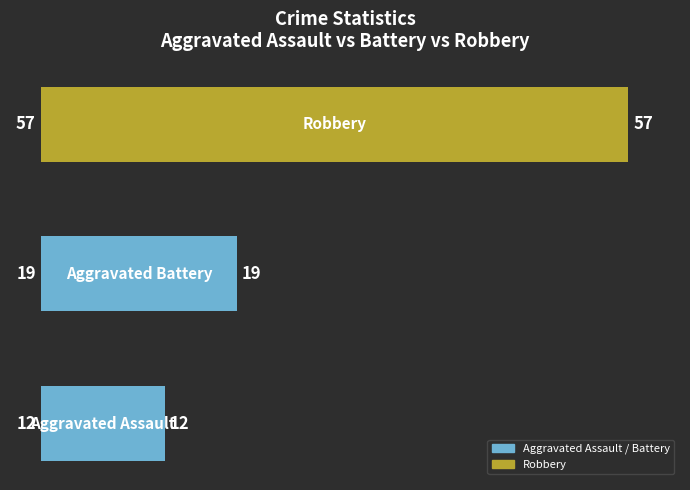

What is the difference between the maximum and minimum values?

45